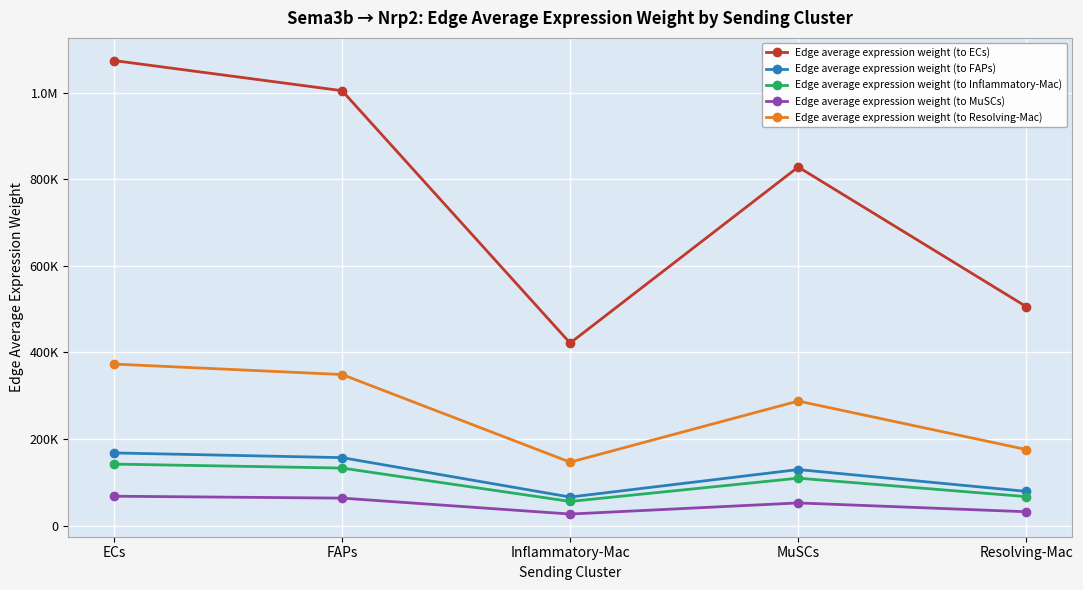

Which series has the largest range (max minus min)?

Edge average expression weight (to ECs)